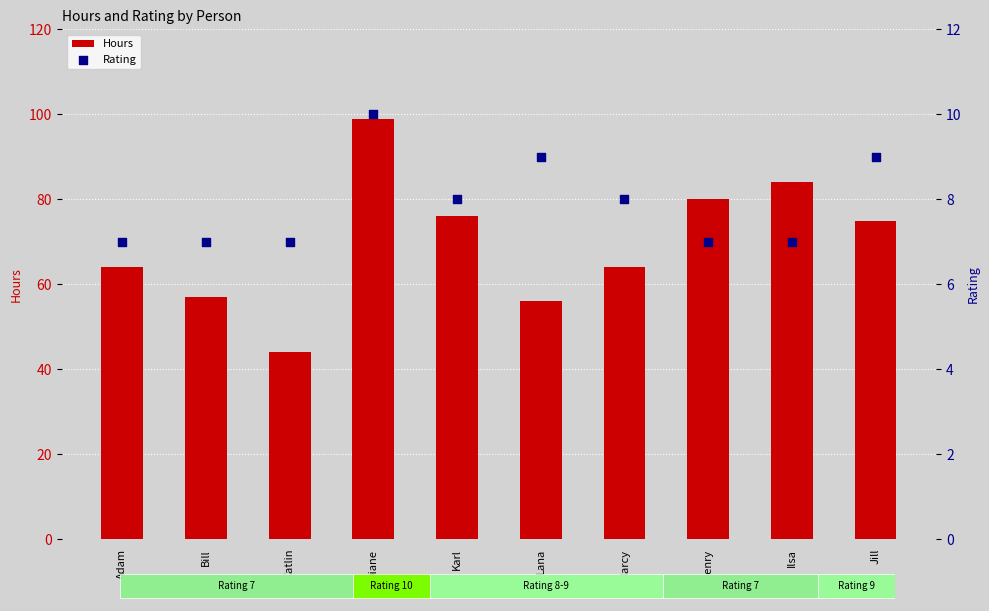

What are all the series names shown in the legend?

Hours, Rating